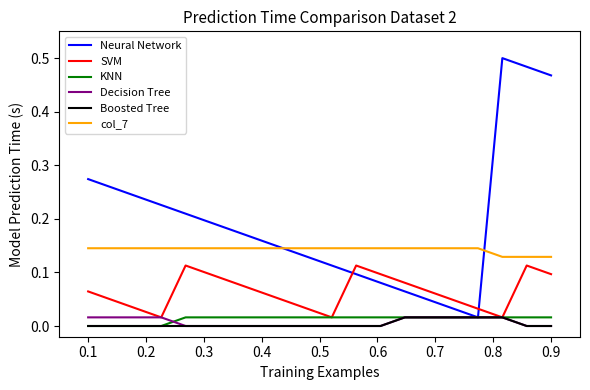

Which series has the largest total across all categories?

Neural Network